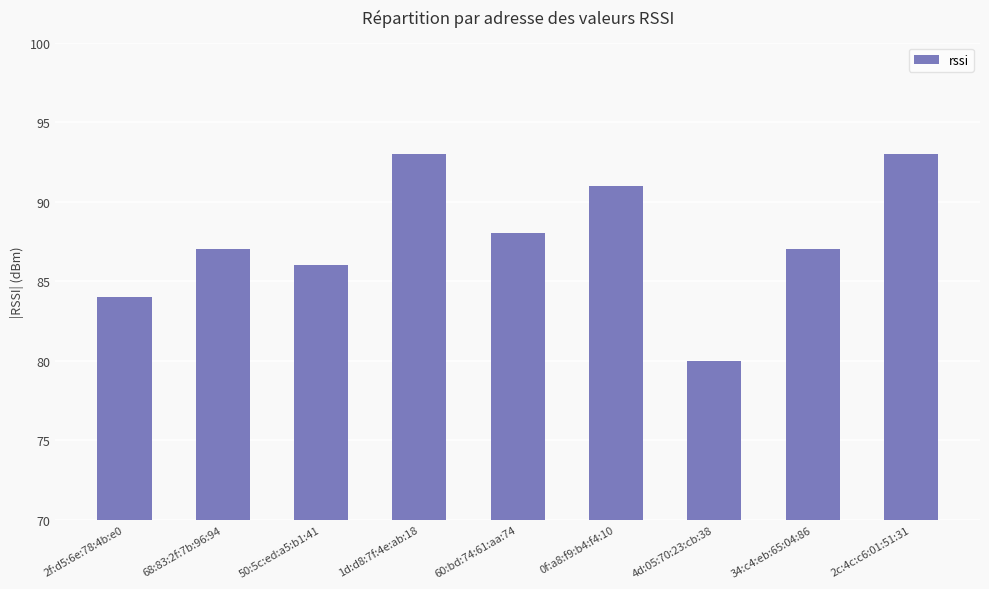

What is the value of the 5th bar from the left?

88